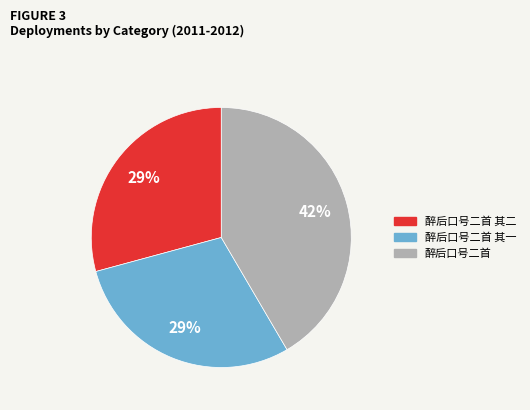

To the nearest percent, what is the average slice percentage?

33%